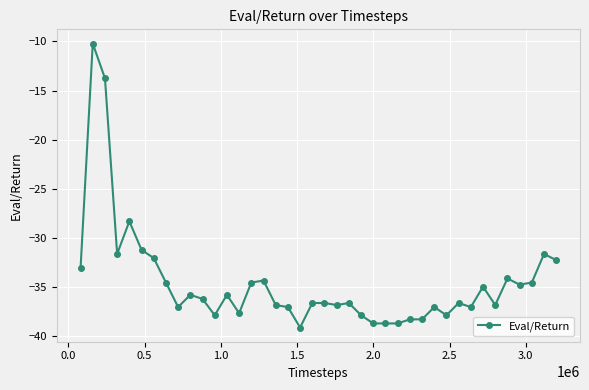

What is the maximum value shown in the chart?

-10.2